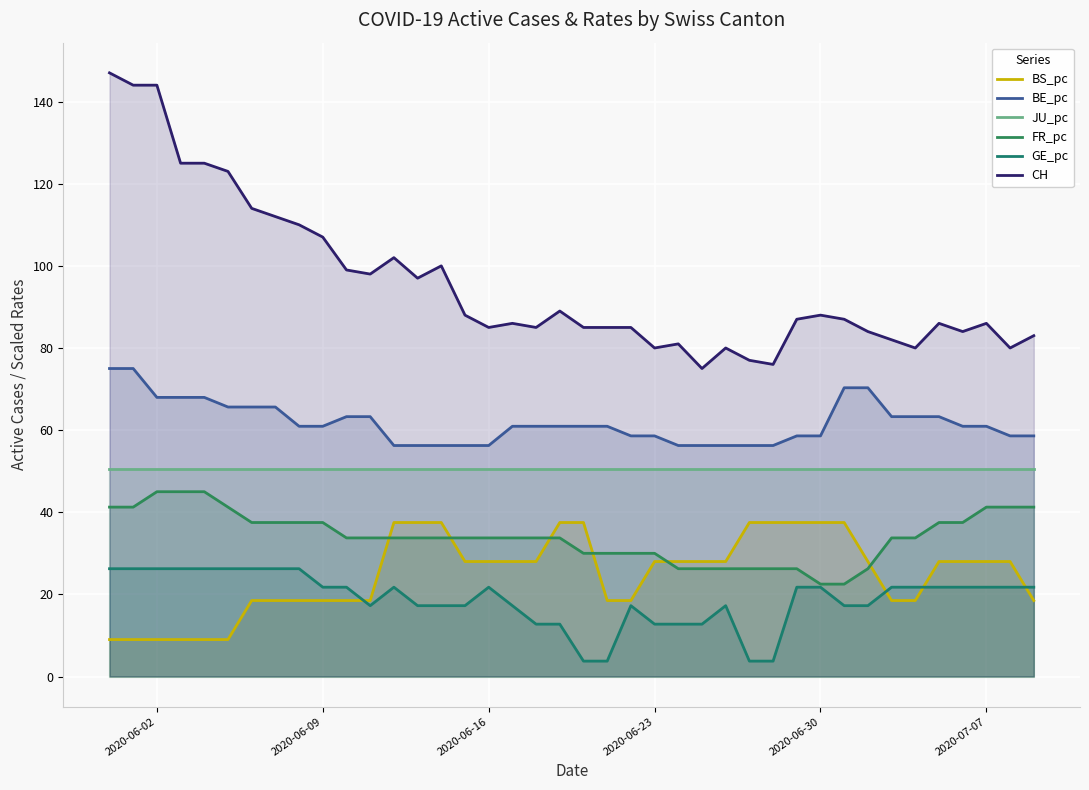

True or false: FR_pc and BS_pc intersect in this chart.

True